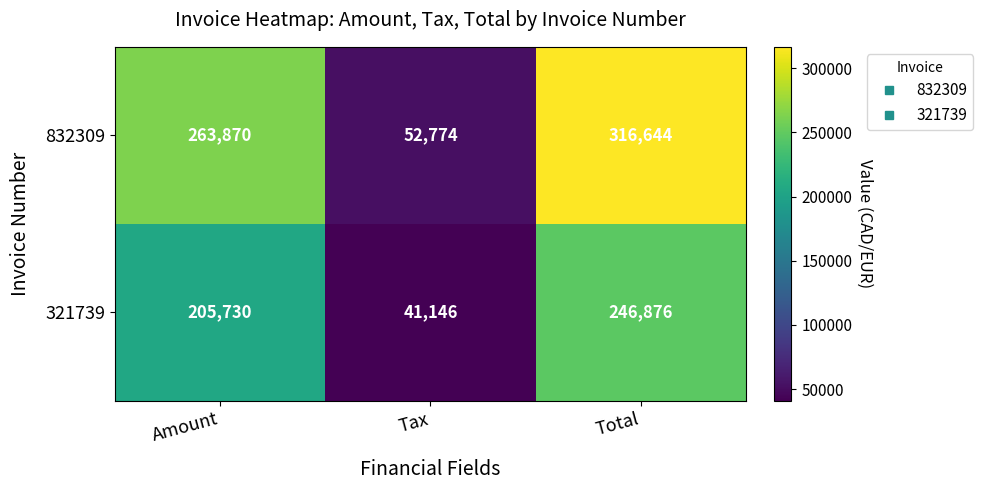

What is the sum of all 321739 values?

493752